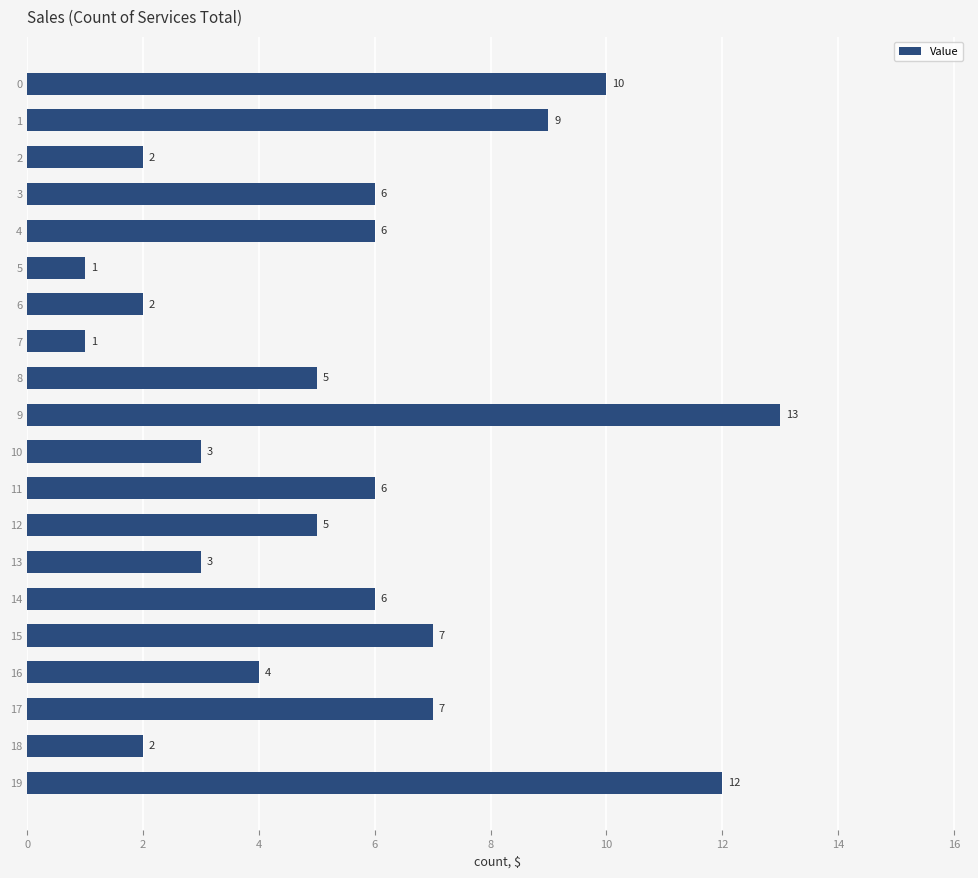

What is the approximate value at 12?

5